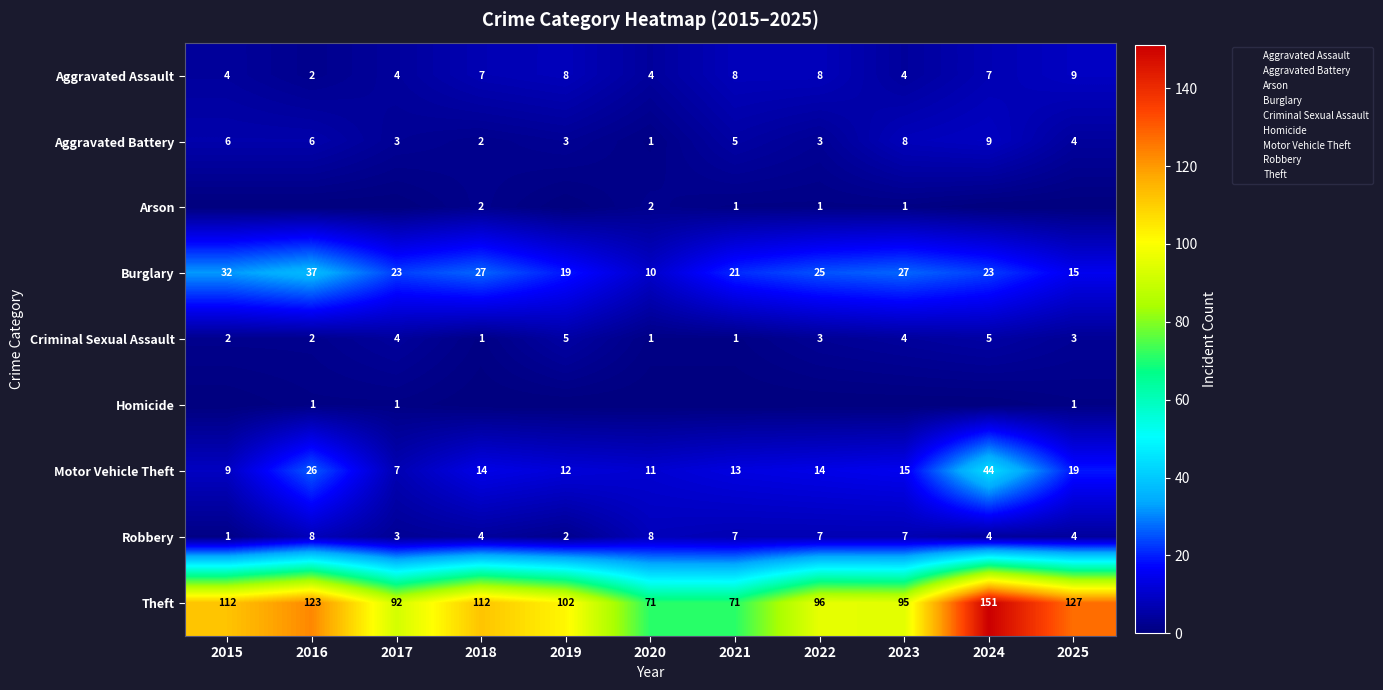

What is the sum of all Burglary values?

259